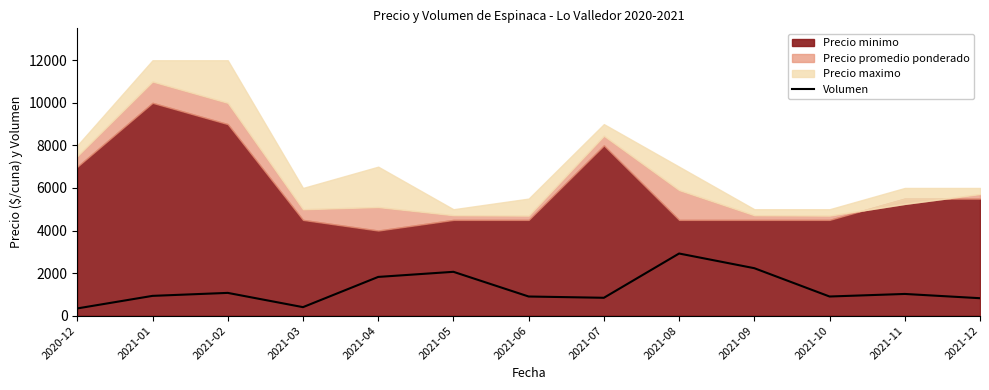

What is the label of the 1st point from the right?

2021-12